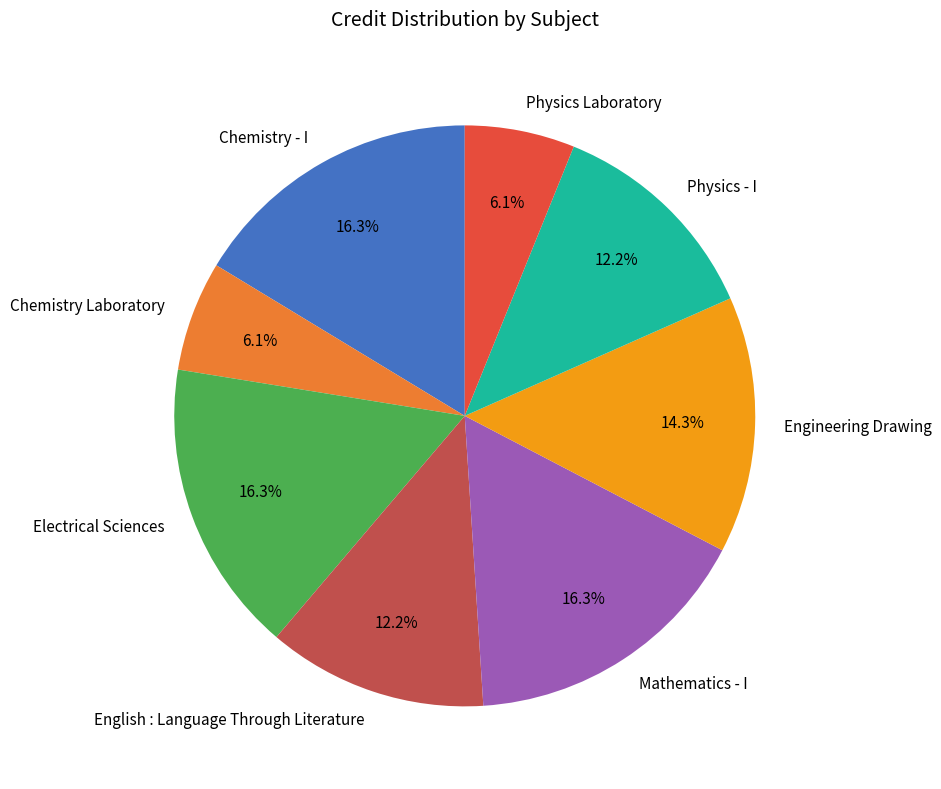

How many segments does this pie chart have?

8